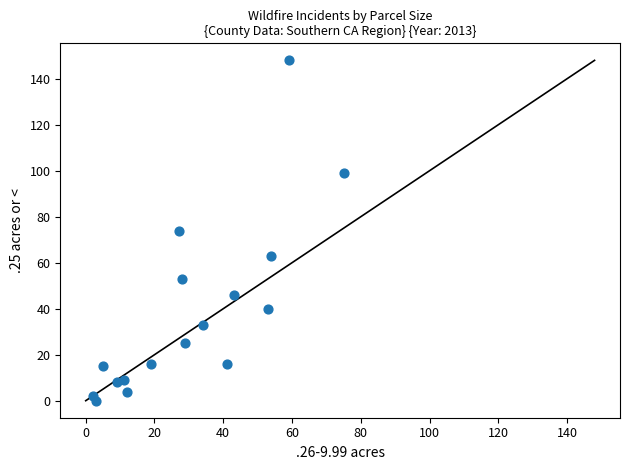

What is the range of X values (max minus min)?

73